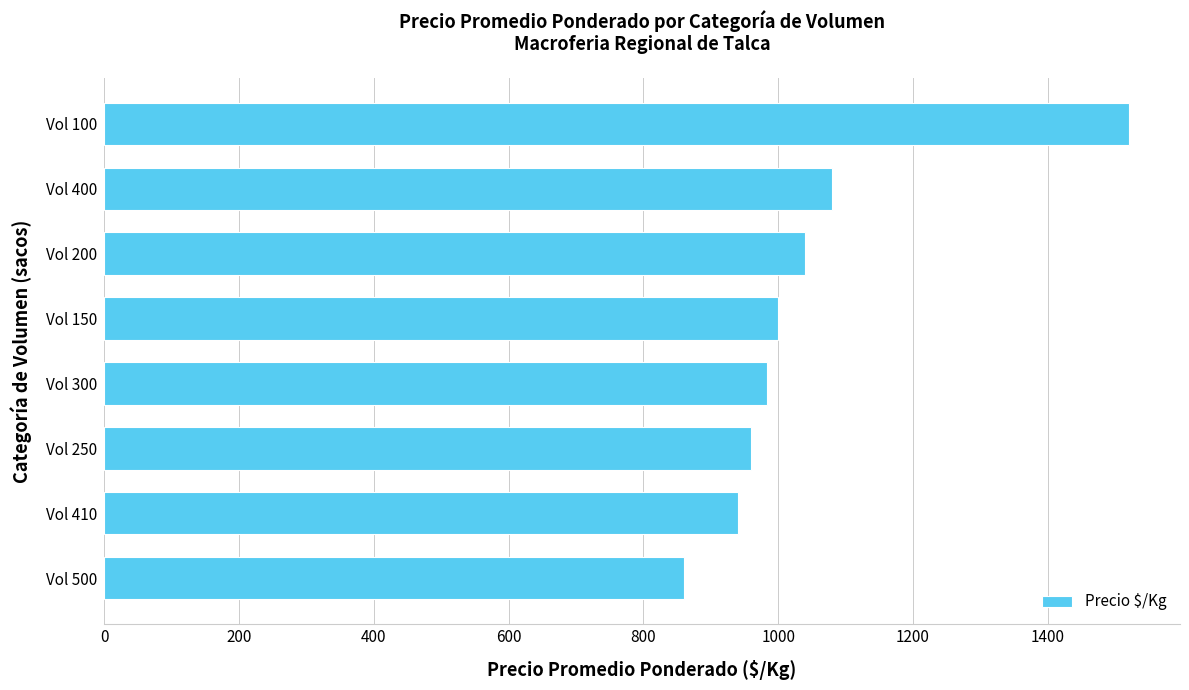

How many data points are less than 1000?

4